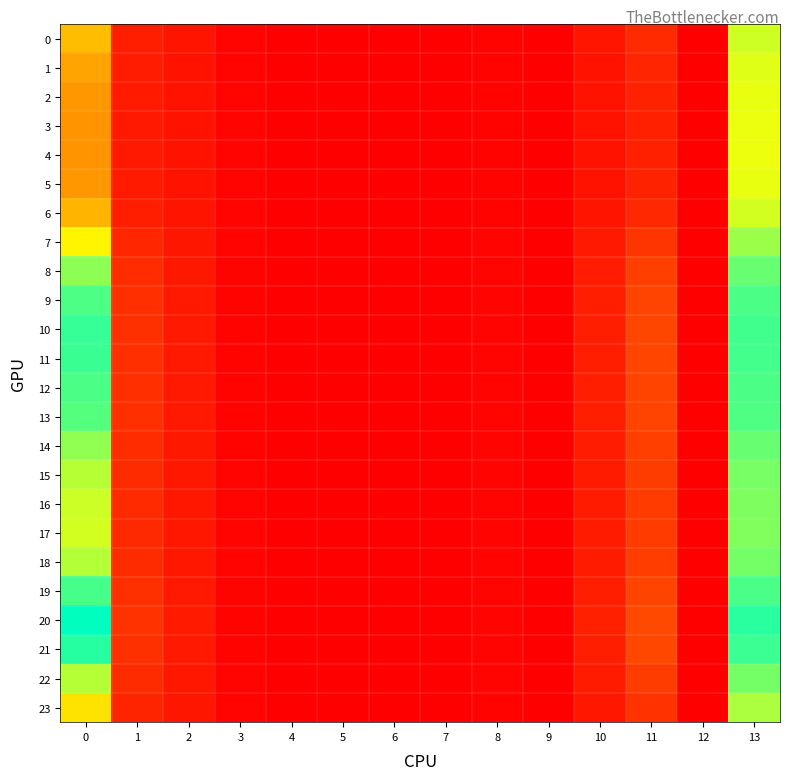

What is the difference between the highest and lowest values at 2?

0.1